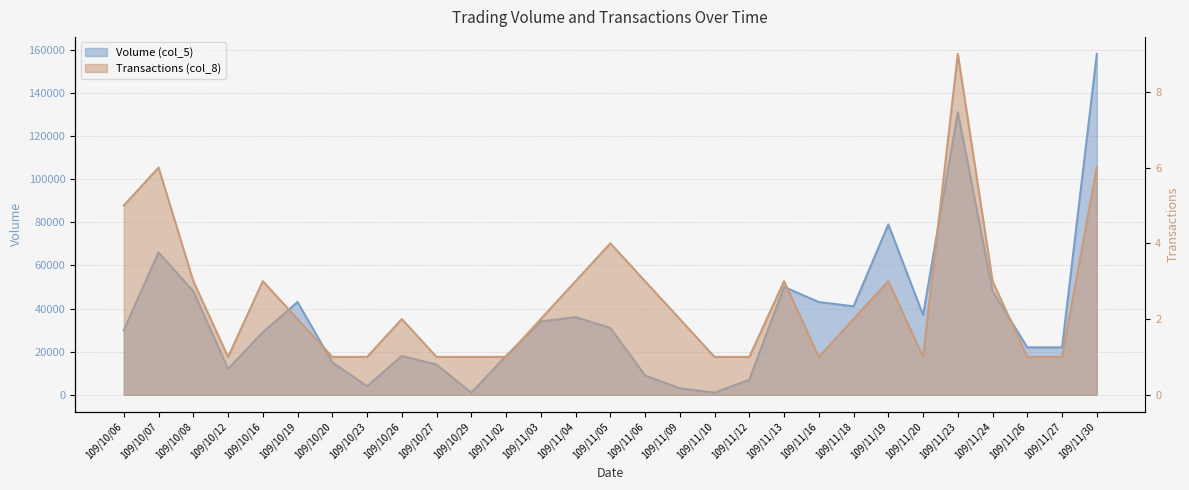

What is the average value of the Transactions (col_8) series?

3